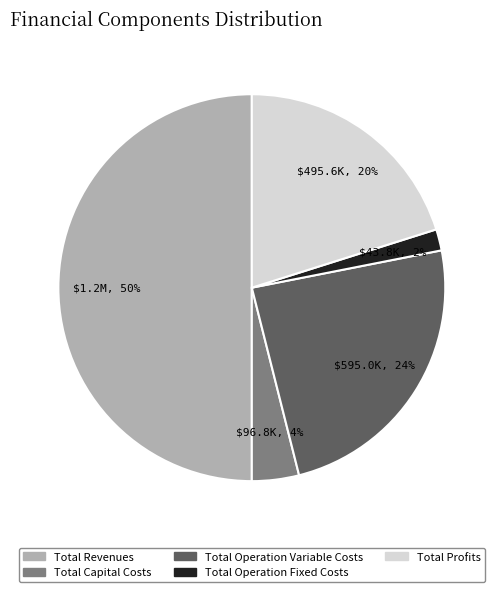

To the nearest percent, what is the combined percentage of Total Revenues and Total Operation Fixed Costs?

52%